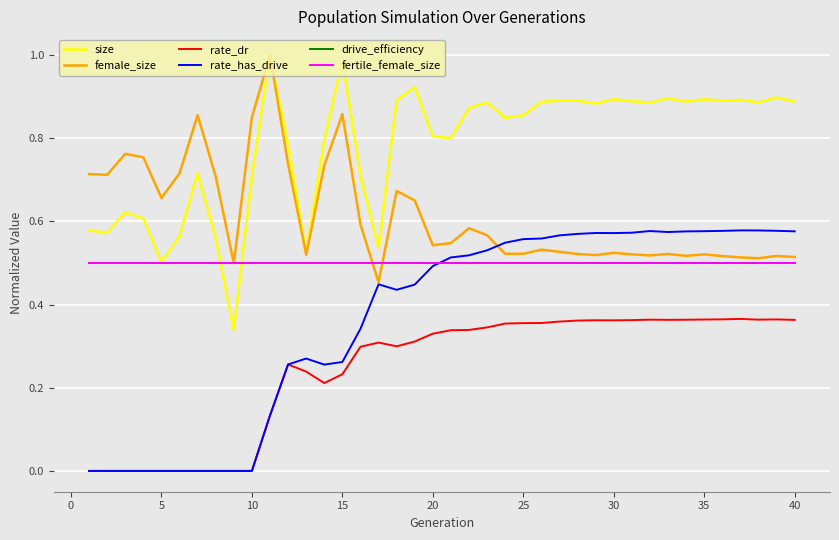

What is the average value of the rate_dr series?

0.2